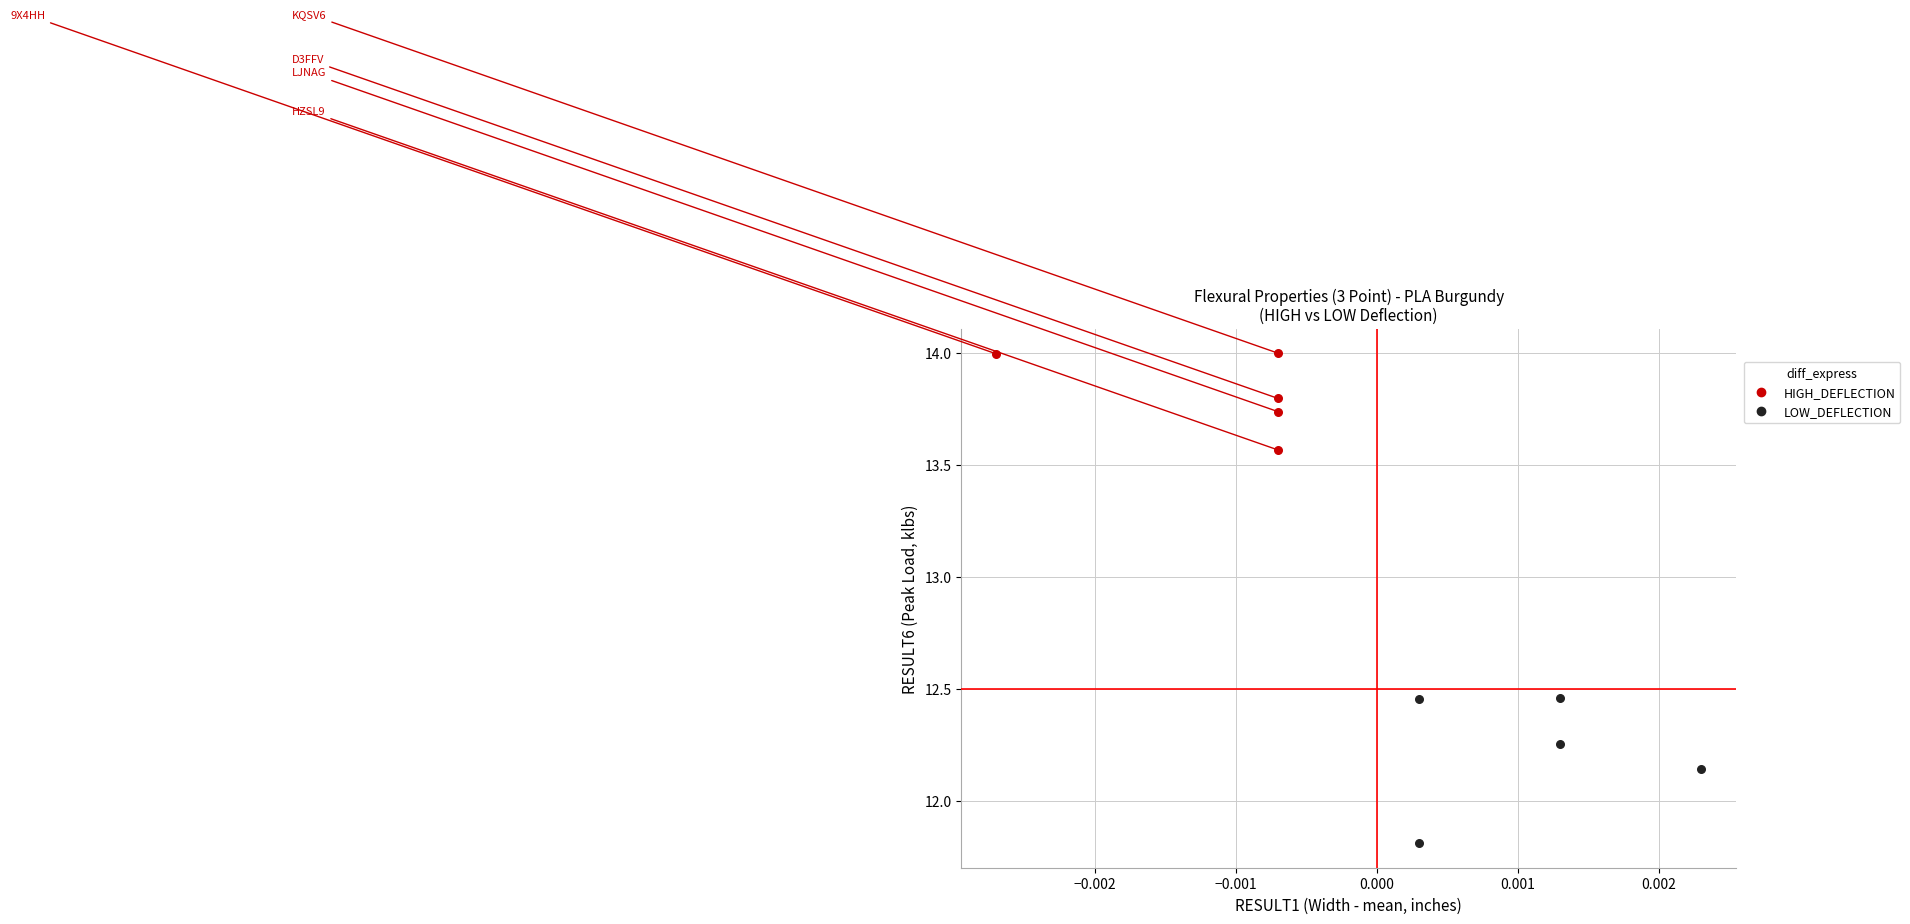

Which series contains the lowest Y value?

LOW_DEFLECTION